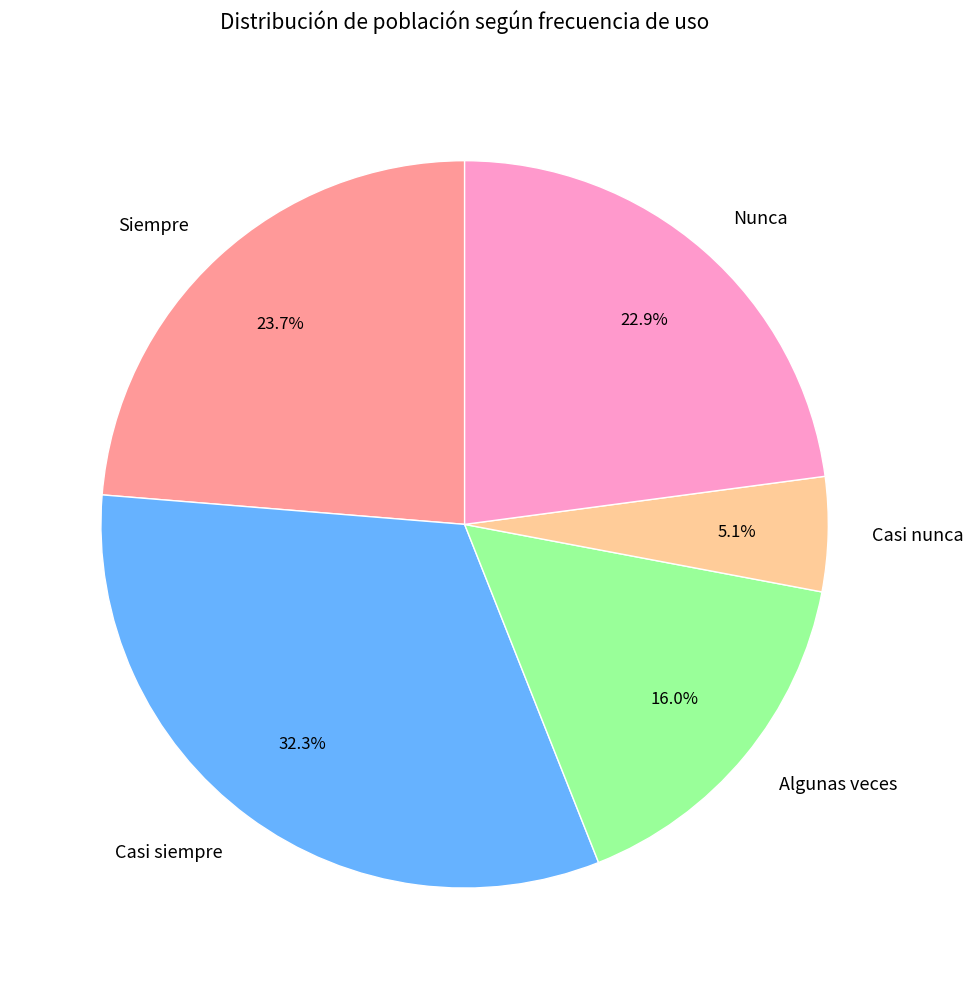

To the nearest percent, what is the difference between the largest and smallest slice percentages?

27%